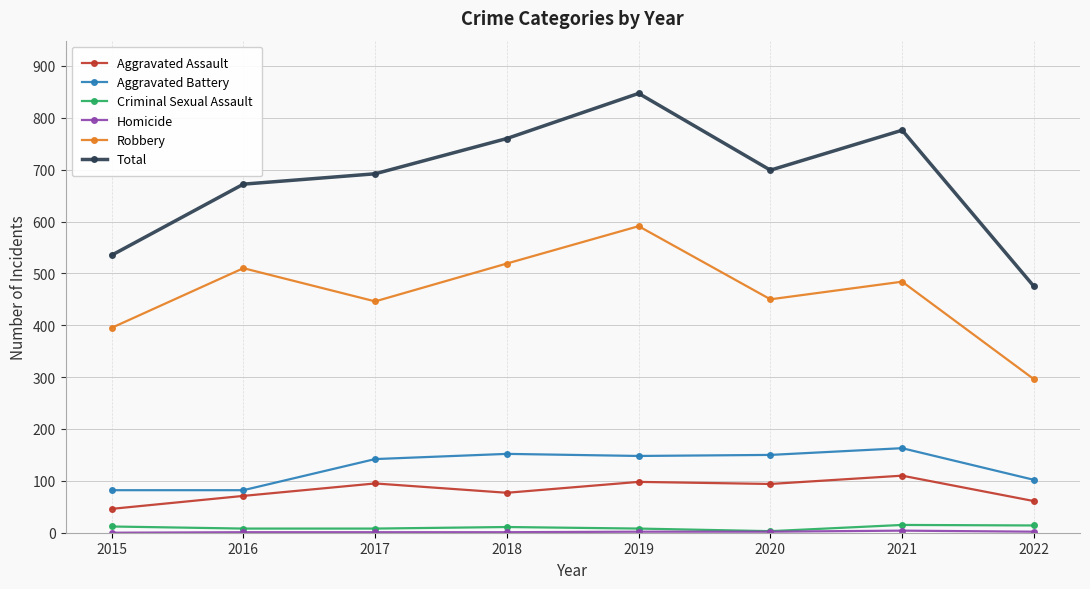

At how many categories does at least one series exceed 801?

1